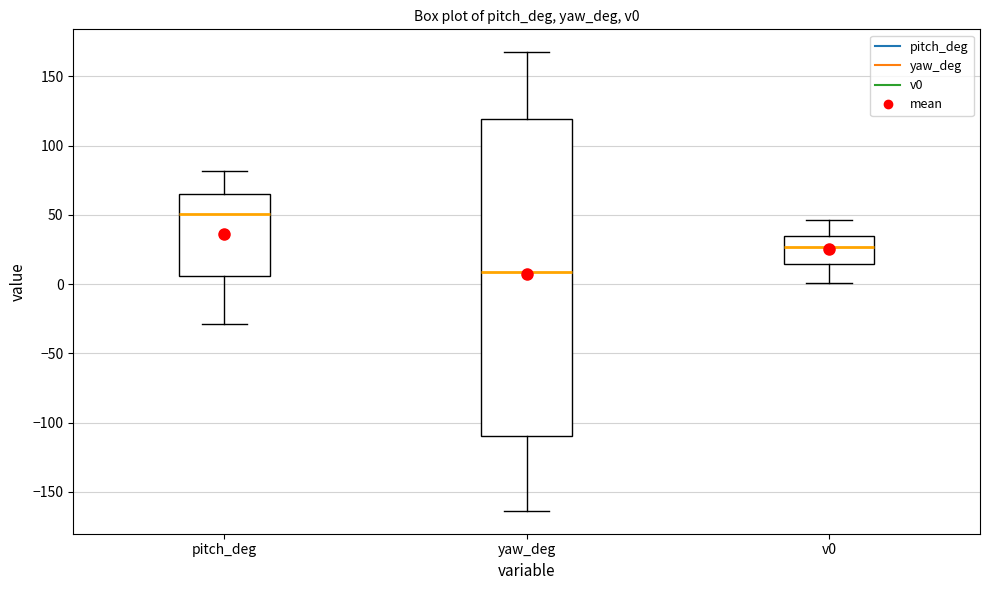

Reading left to right, transcribe this box plot: for each box, give where its median line is, the range the box spans, and where its two whiskers end, as read against the y-axis. The values are not printed on the chart, so give them approximately, as read against the axis.

pitch_deg: median 50, box 5 to 65, whiskers -30 to 80
yaw_deg: median 10, box -110 to 120, whiskers -165 to 165
v0: median 25, box 15 to 35, whiskers 0 to 45